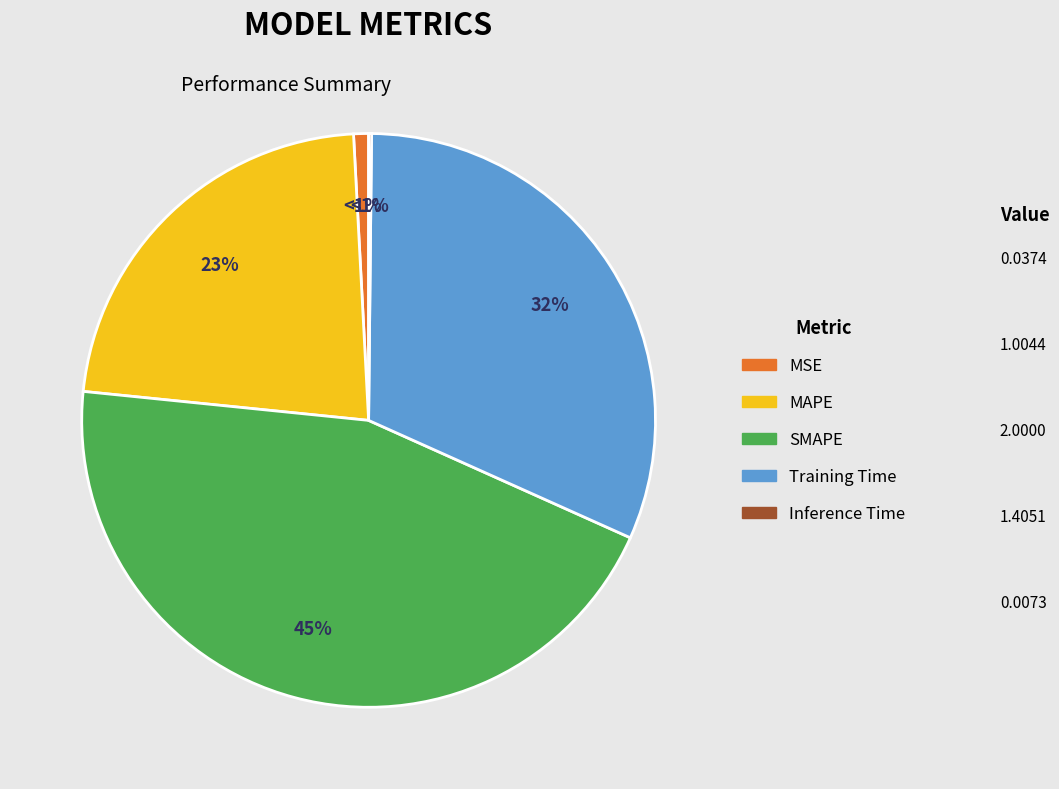

To the nearest percent, what is the difference between the MSE and MAPE slice percentages?

22%